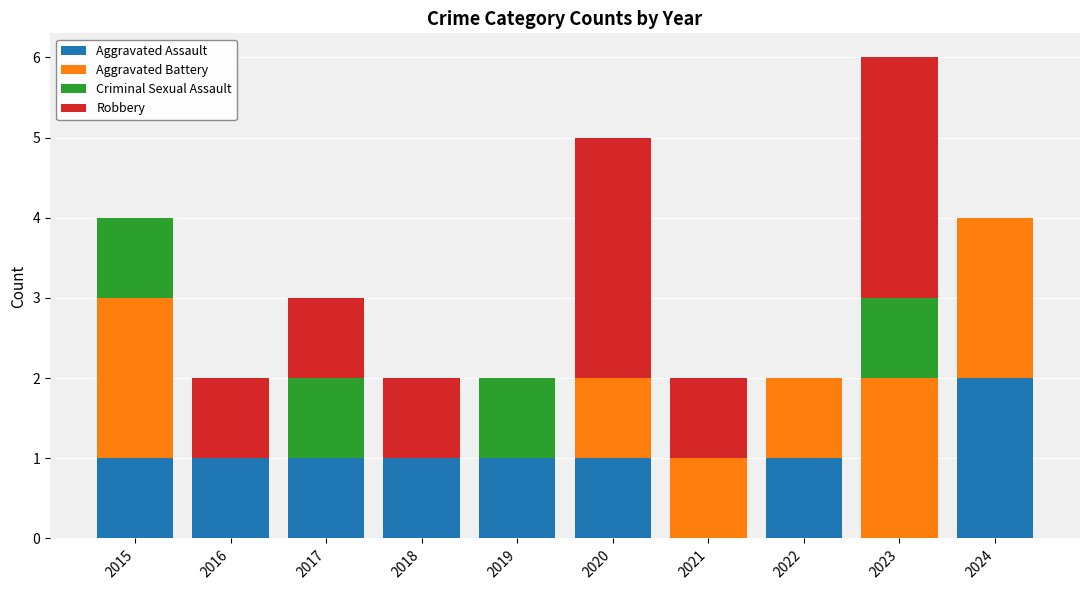

The Aggravated Assault series shows 1 at 2019. True or false?

True